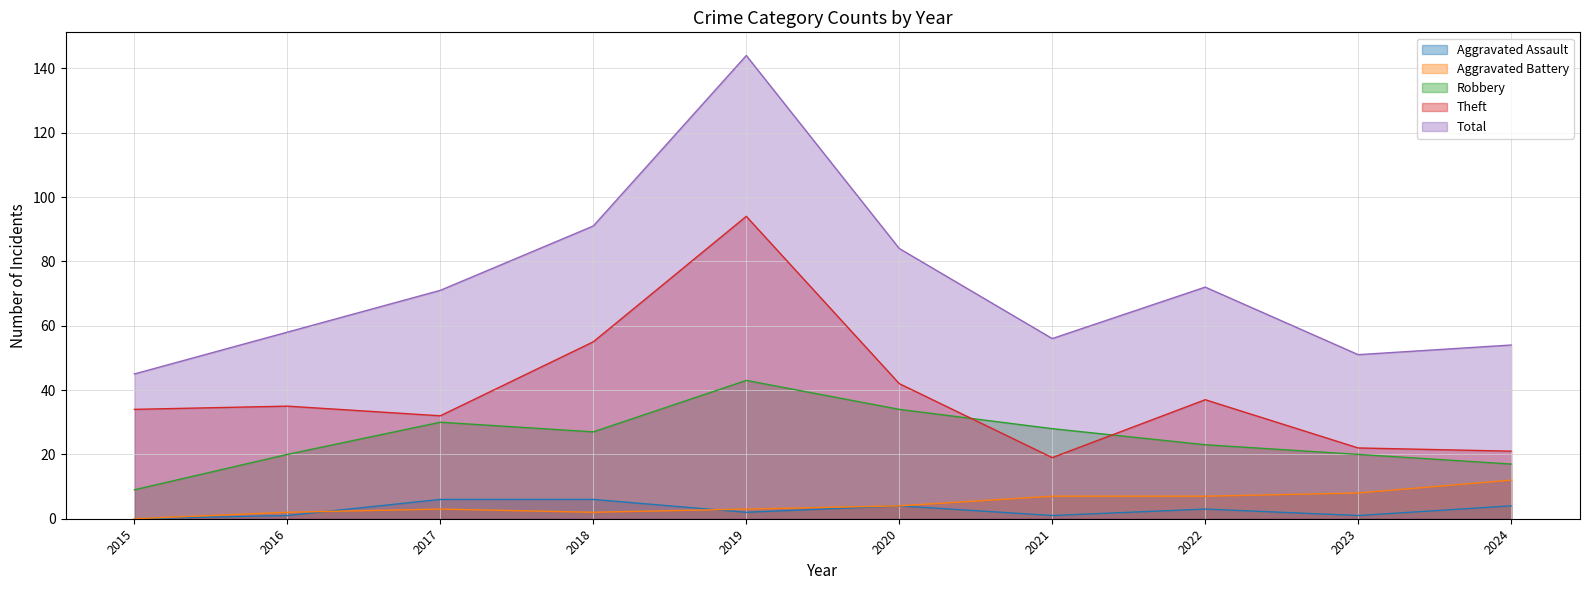

True or false: Total and Aggravated Assault intersect in this chart.

False